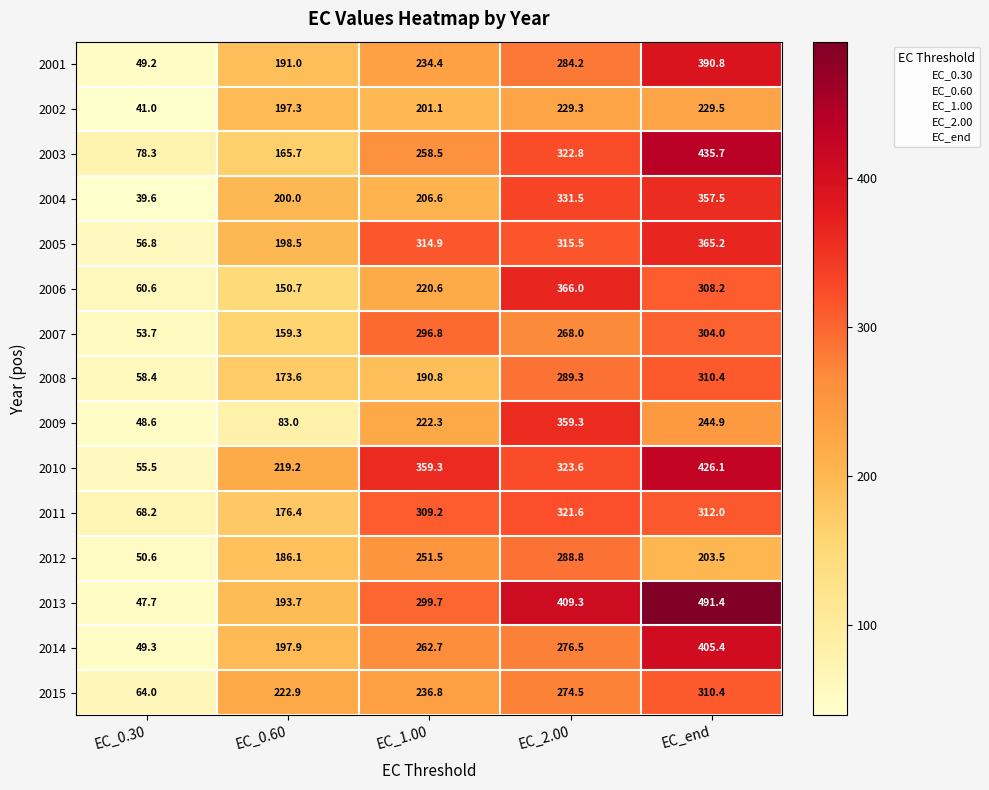

The value of 2009 at EC_0.60 is 83.0. True or false?

True